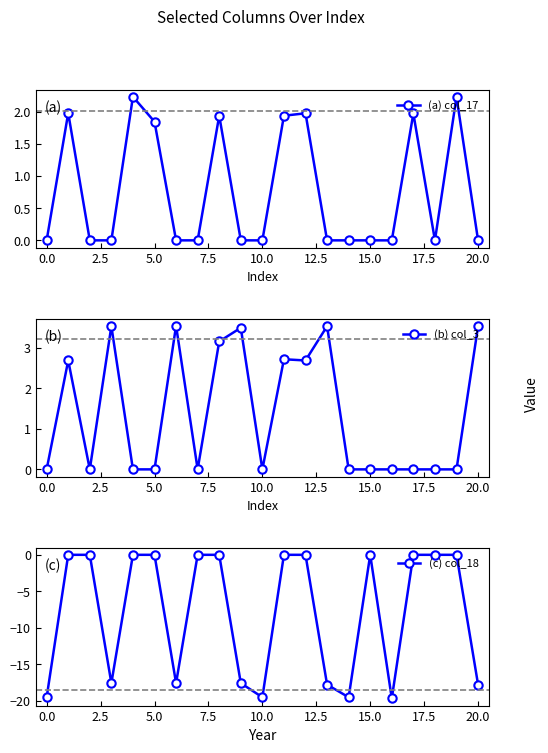

Is it true that (a) col_17 equals 1.1 at 10.0?

False